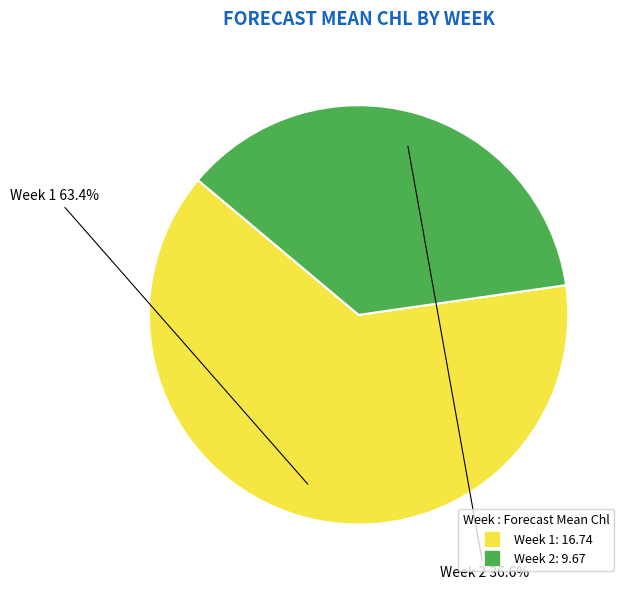

Count the number of slices in the pie.

2